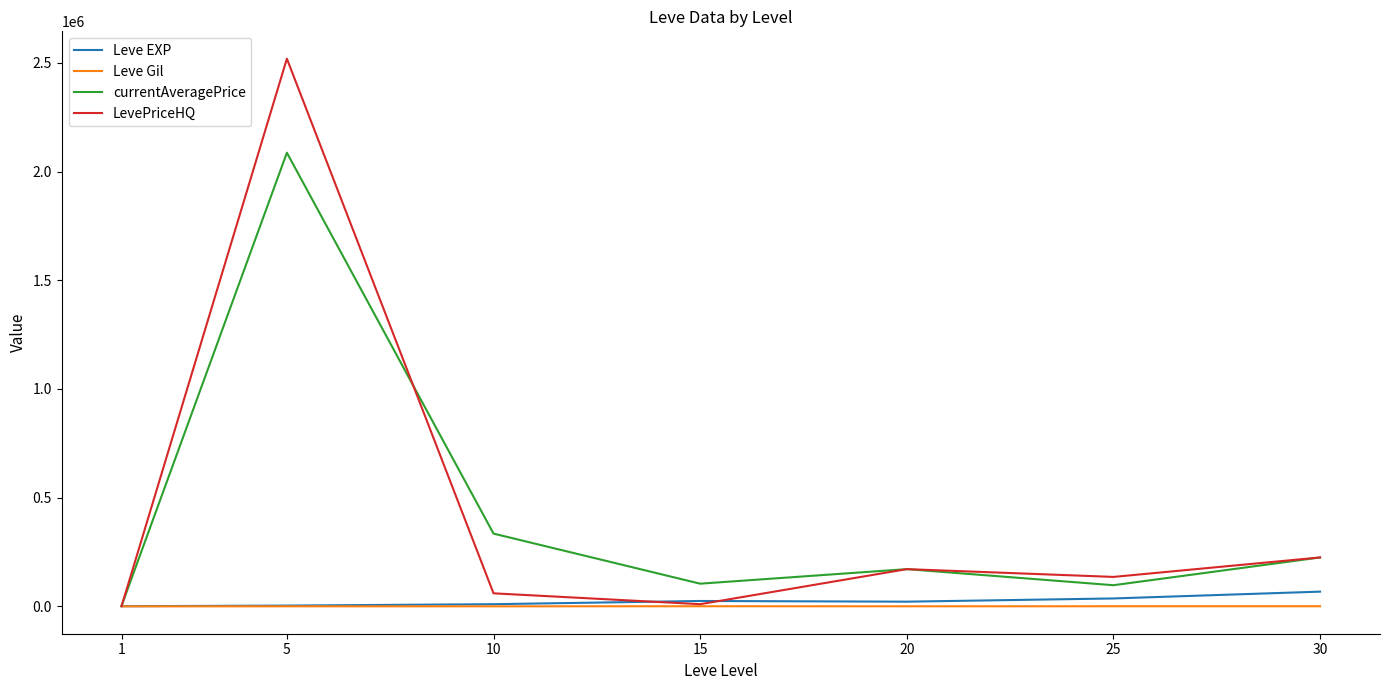

The value of currentAveragePrice at 30 is 225000.0. True or false?

True